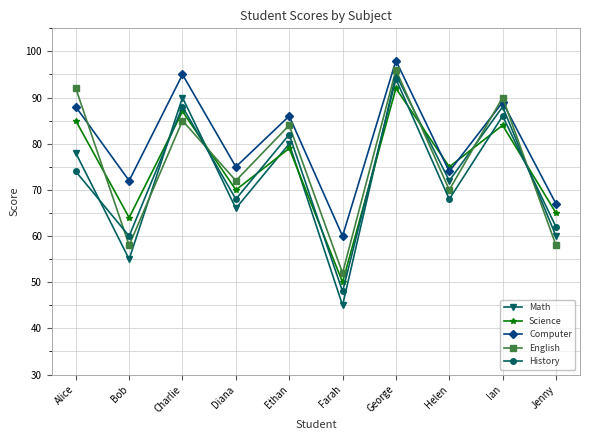

What is the sum of the Science values at Helen and Charlie?

162